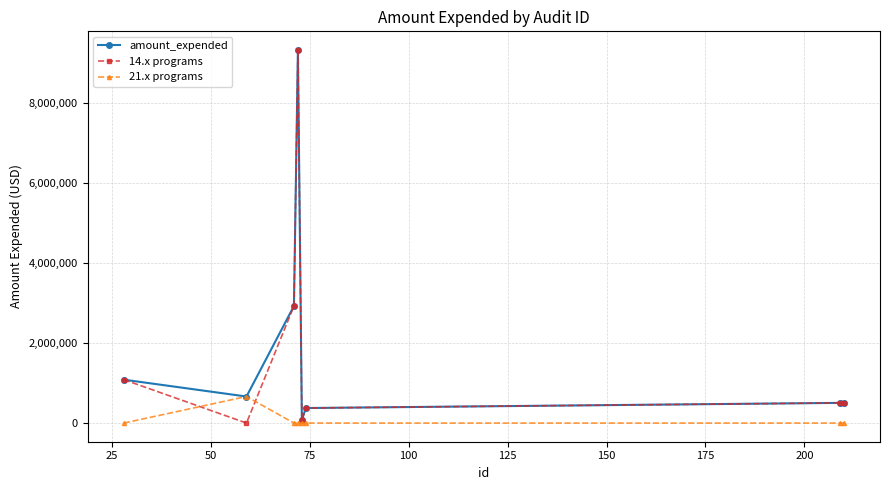

Does the chart display data point markers on the line(s)?

Yes